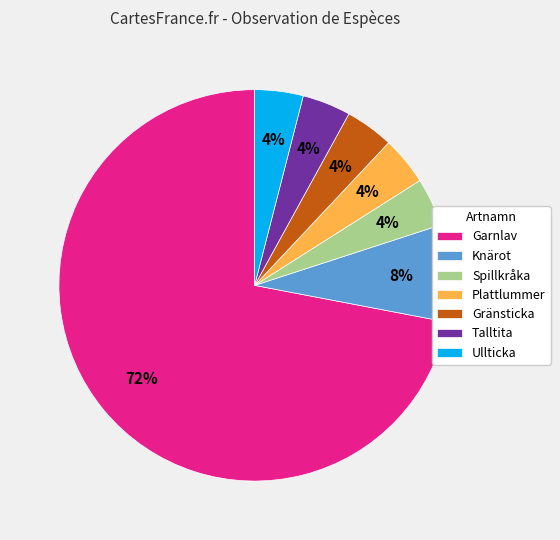

Does any single category account for the majority?

Yes